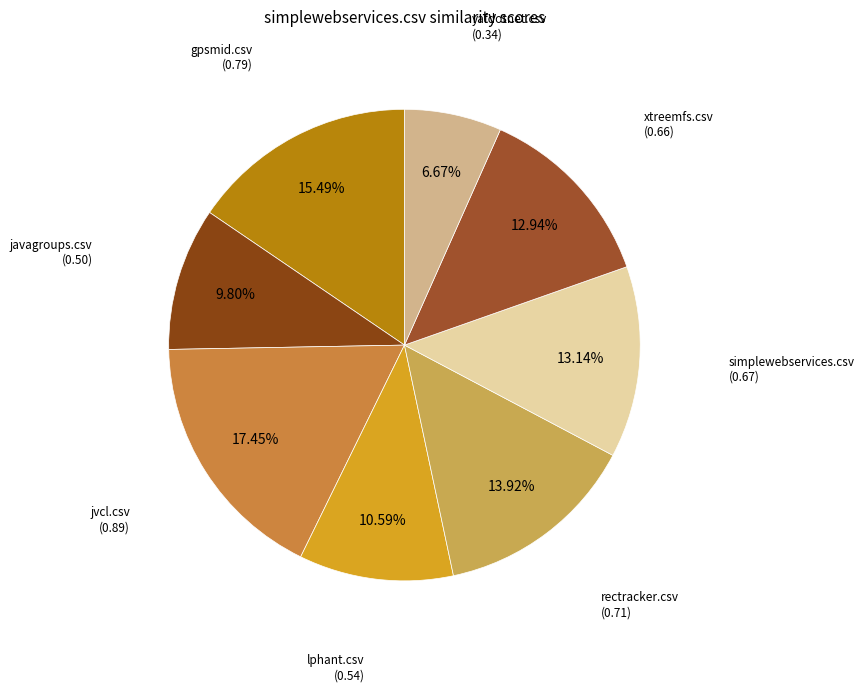

Rank the categories by value from lowest to highest.

yafdotnet.csv, javagroups.csv, lphant.csv, xtreemfs.csv, simplewebservices.csv, rectracker.csv, gpsmid.csv, jvcl.csv